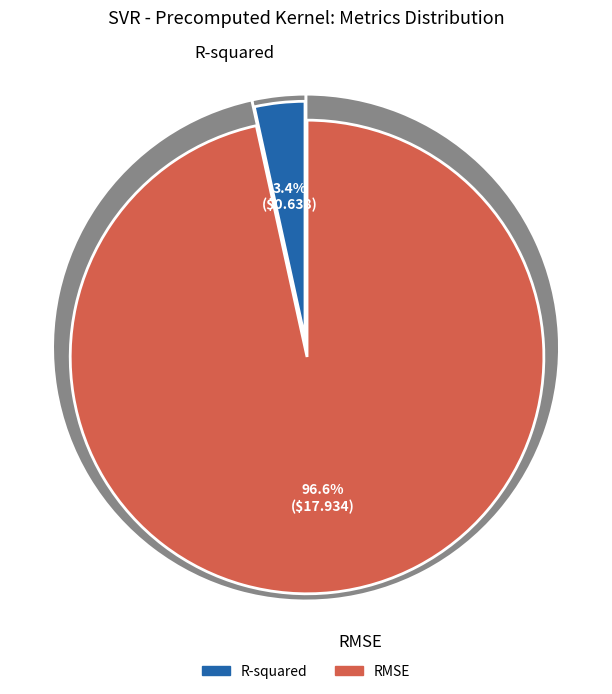

What is the total percentage of RMSE and R-squared?

100.0%